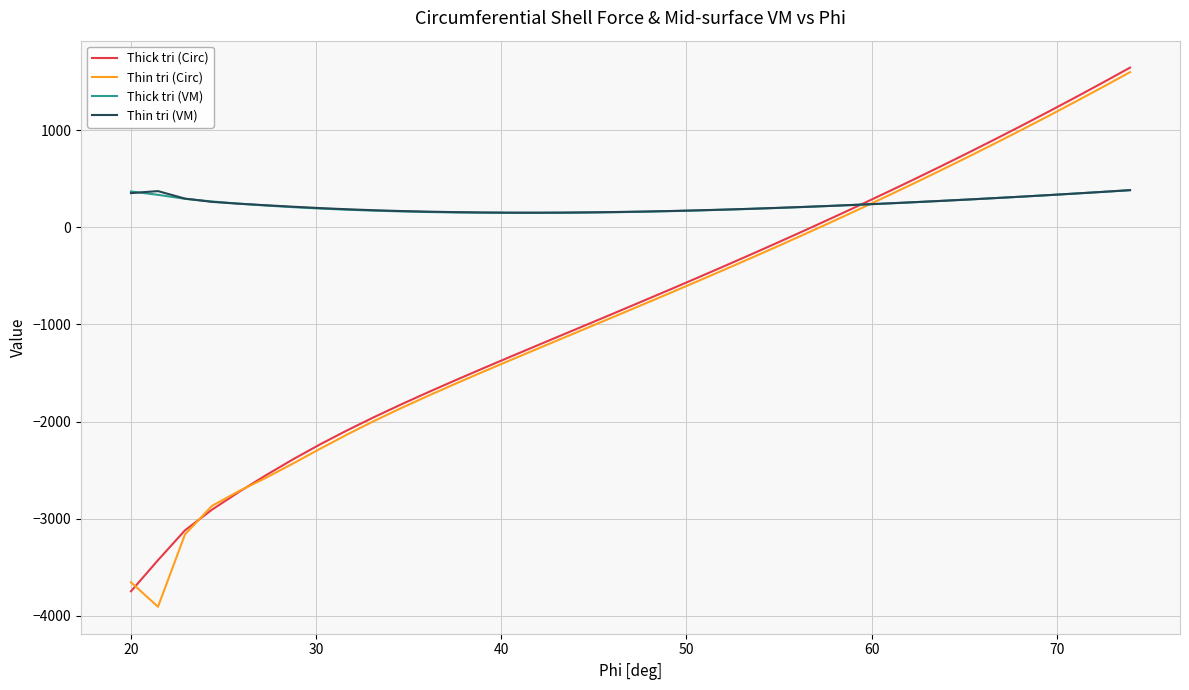

After their last crossing, which series has the higher values: Thick tri (VM) or Thick tri (Circ)?

Thick tri (Circ)